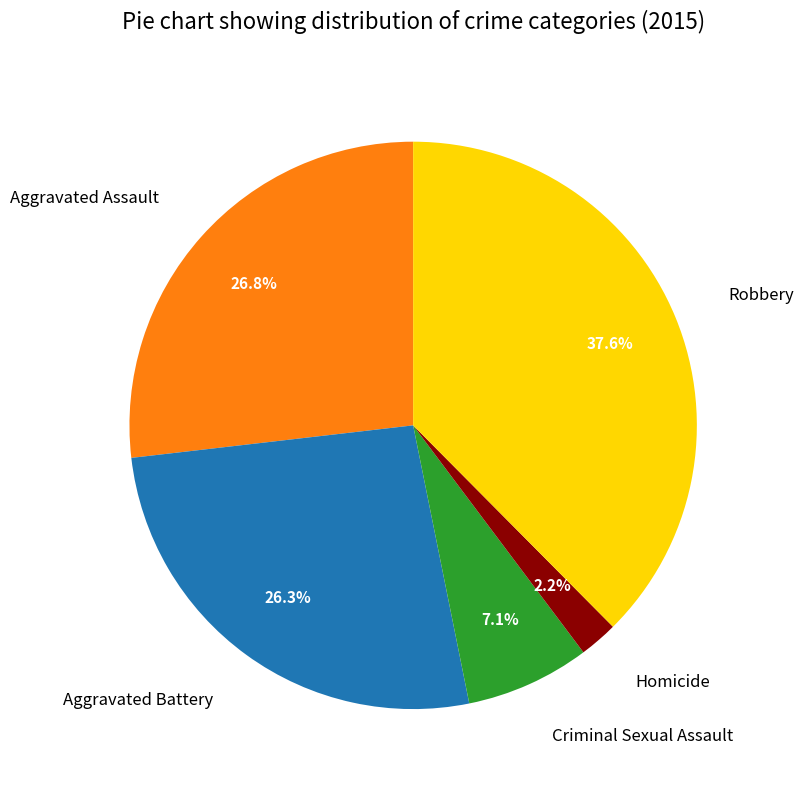

Which category has the biggest portion of the pie?

Robbery